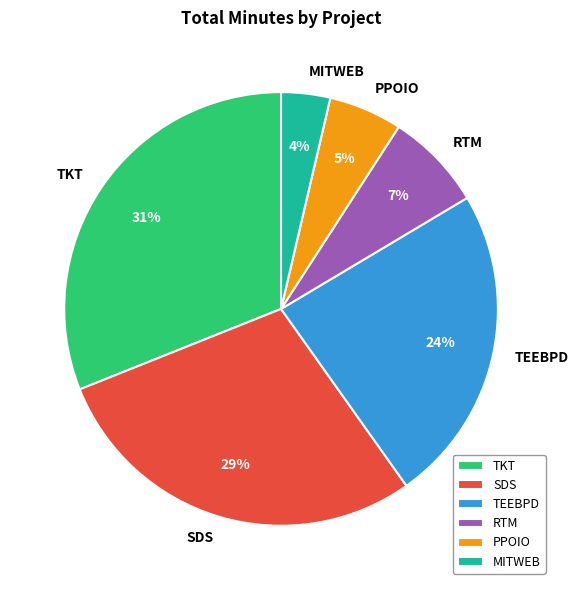

To the nearest percent, what is the combined percentage of RTM and TKT?

38%